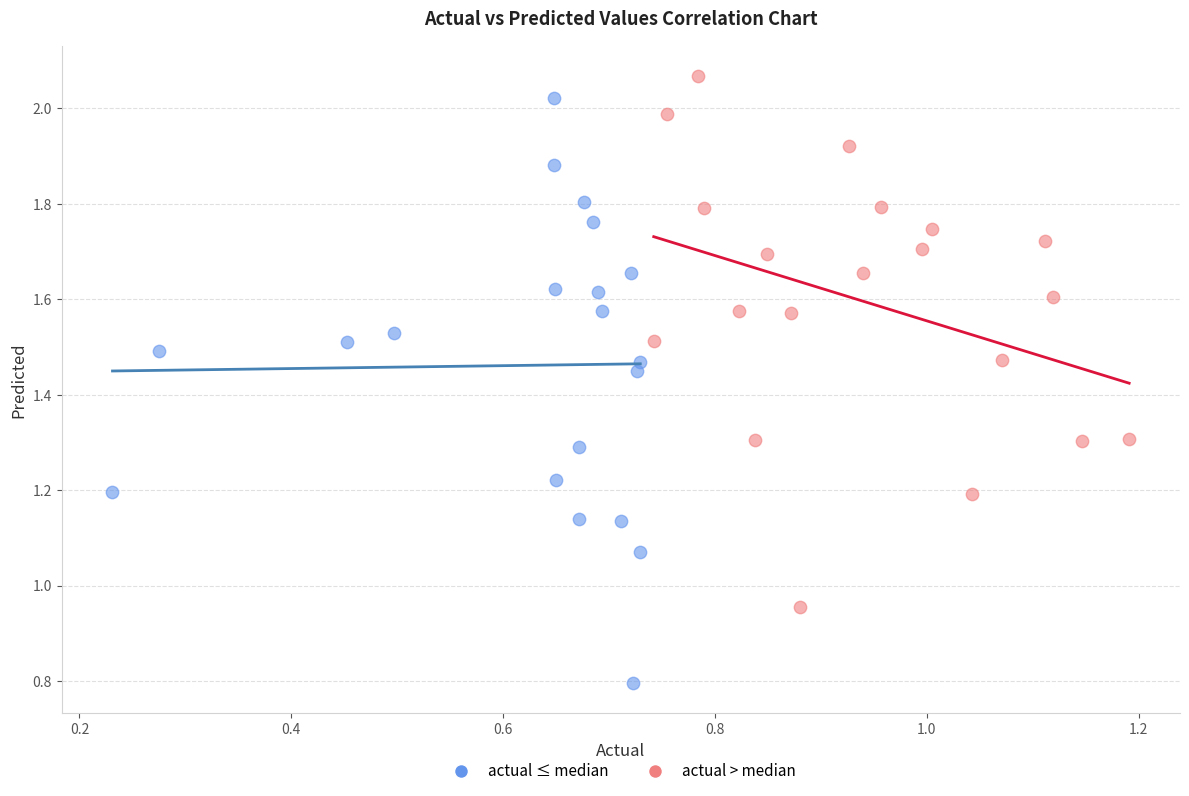

Which series has the widest spread of Y values?

actual ≤ median